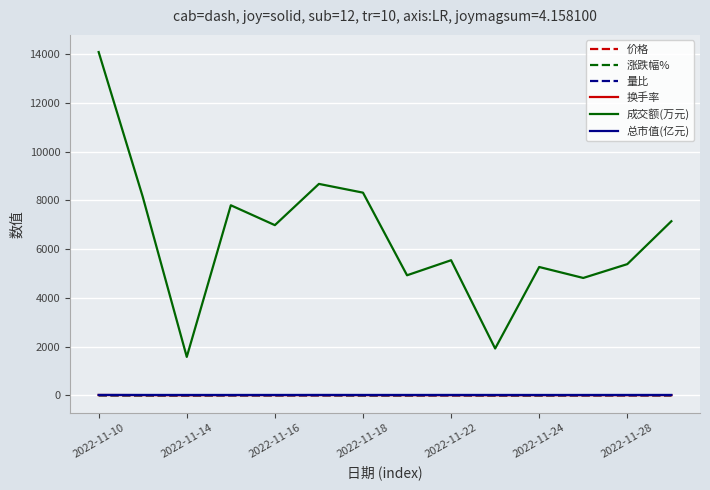

What is the greatest value displayed?

14090.0